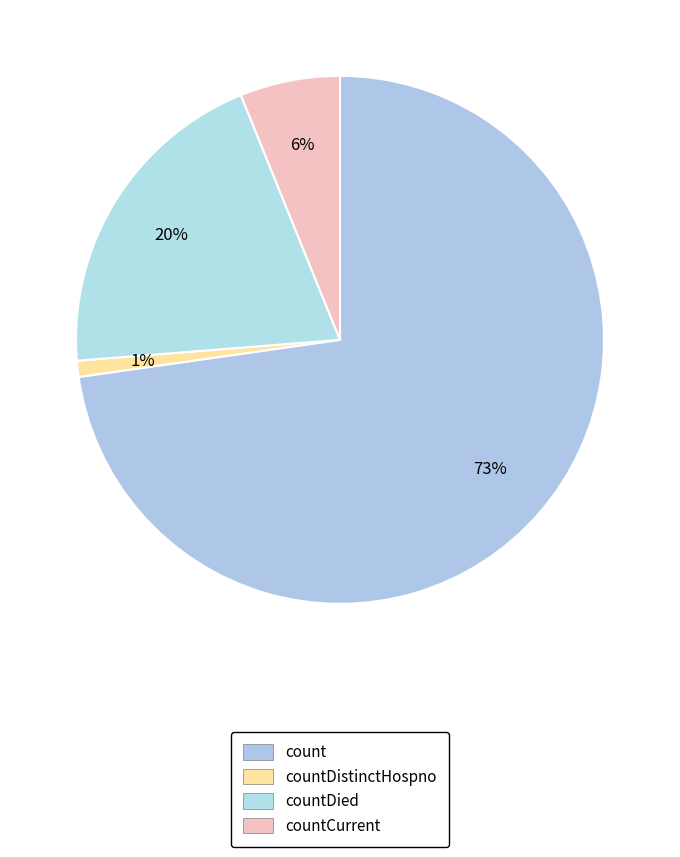

Is it true that countDied is 6% of the pie?

False